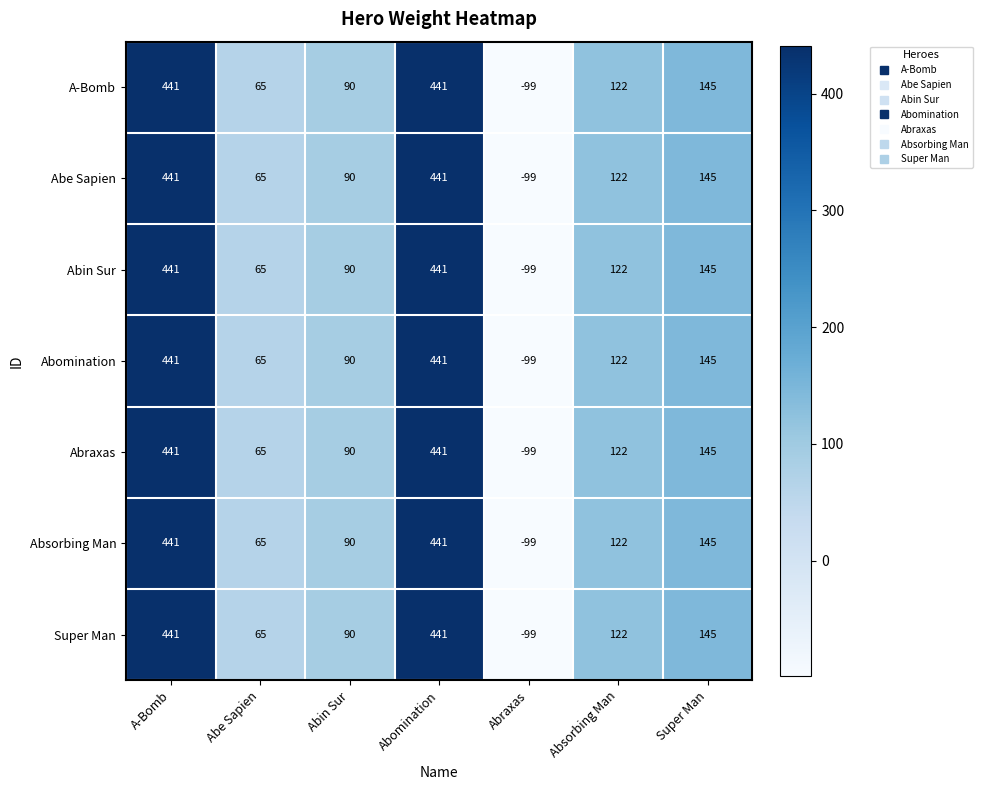

What is the difference between the second highest and minimum values in the Absorbing Man series?

540